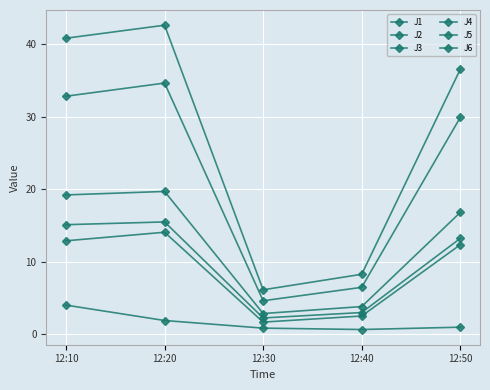

Count the number of data series in this chart.

6